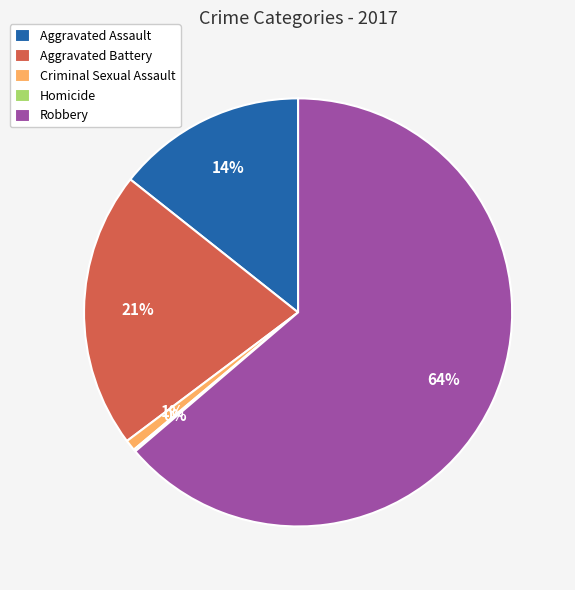

Is there a majority slice in this chart?

Yes